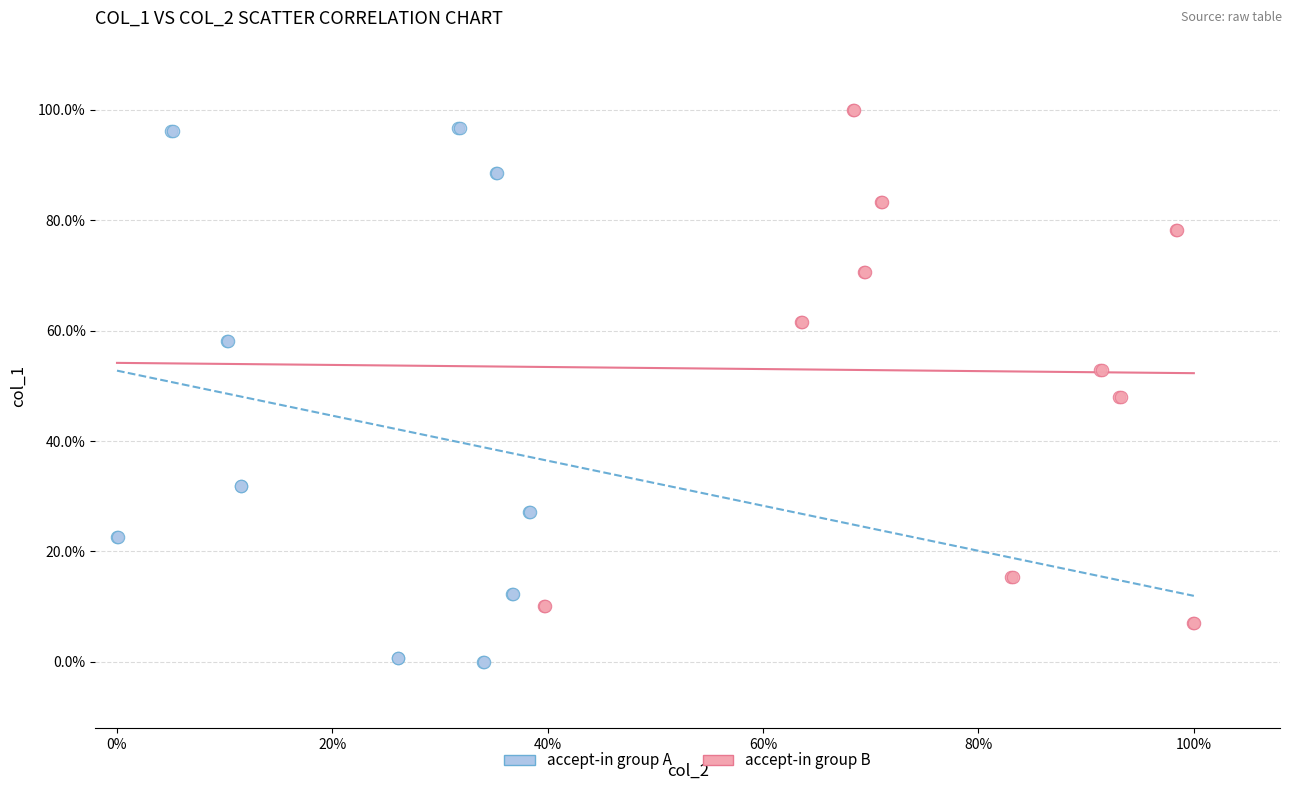

Which series has the largest Y range (max minus min)?

accept-in group A